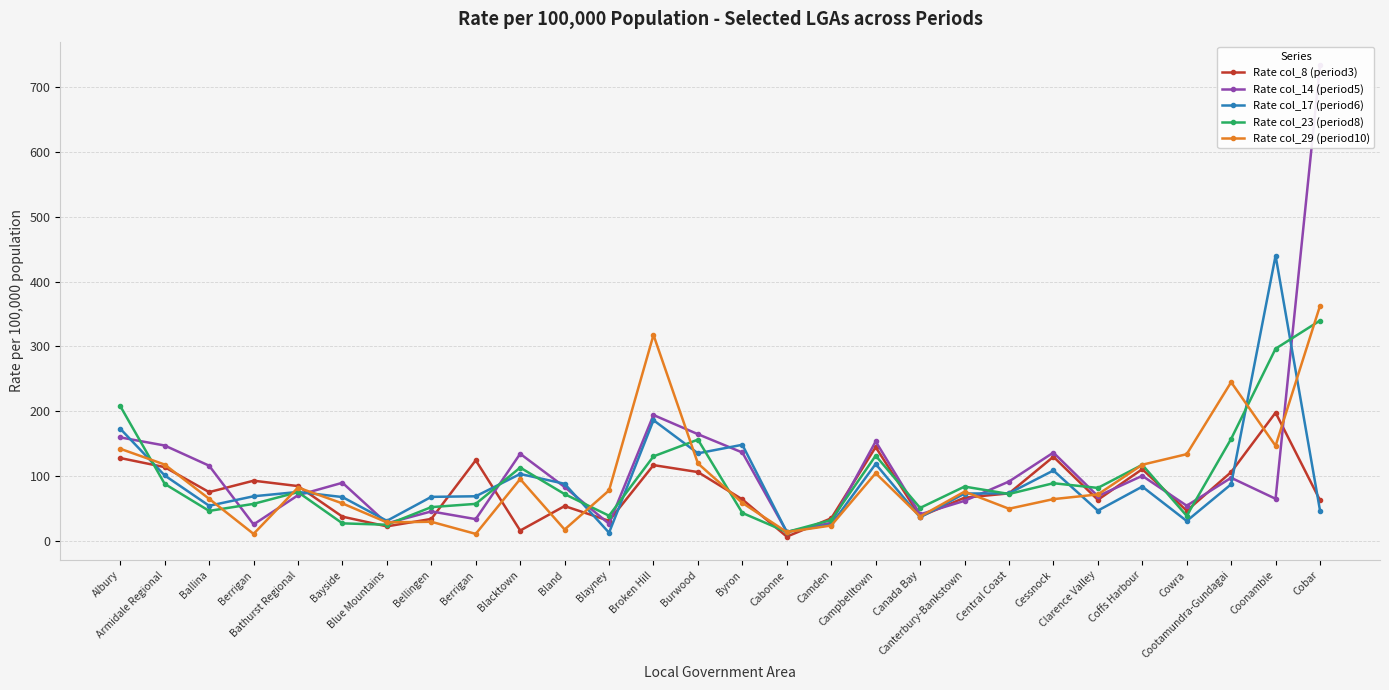

What is the spread (max minus min) of values at Coffs Harbour?

33.7